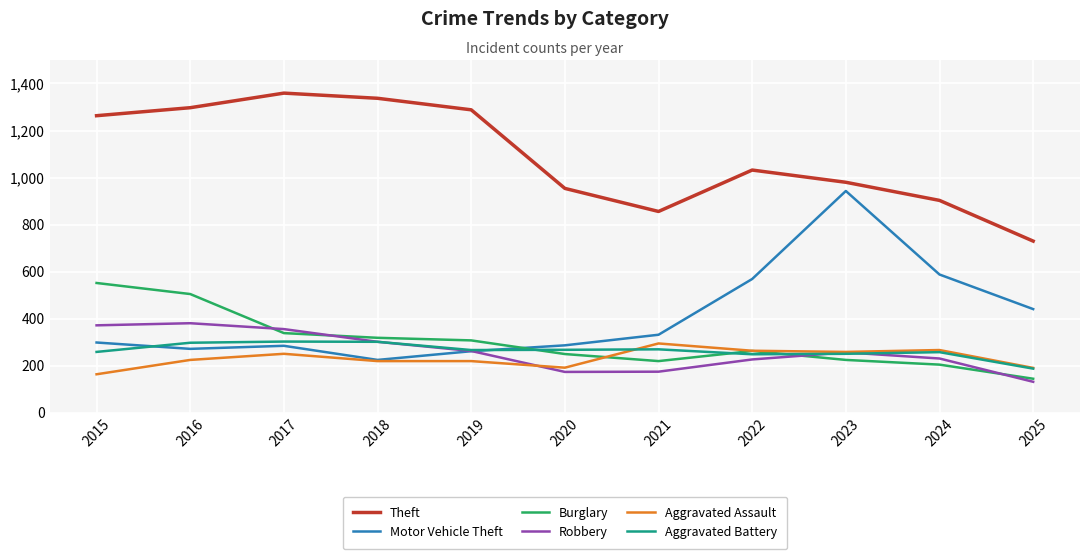

What is the difference between the highest and lowest values at 2024?

698